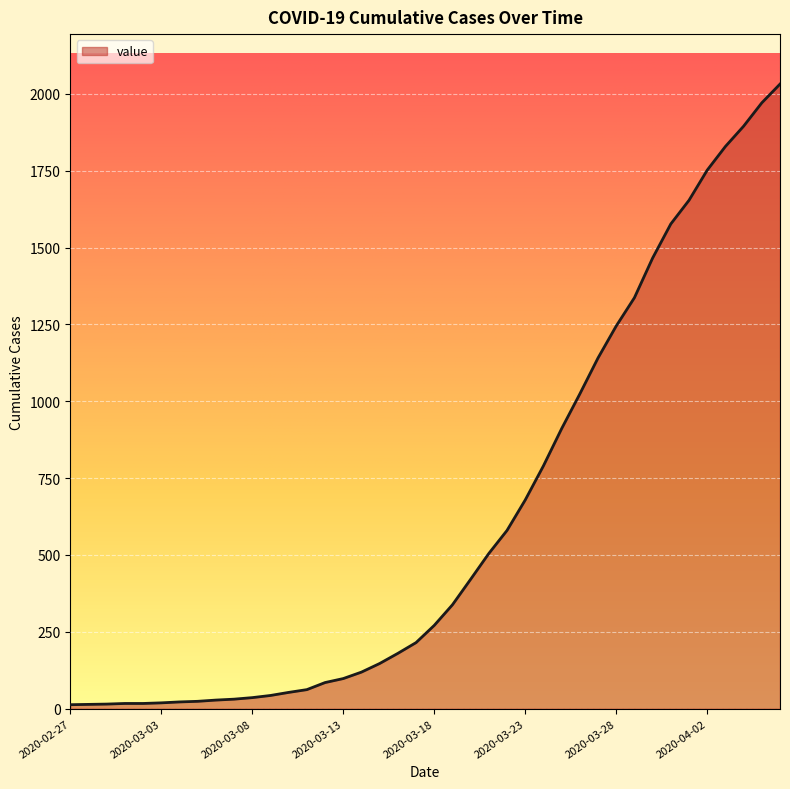

What is the difference between the maximum and minimum values?

2019